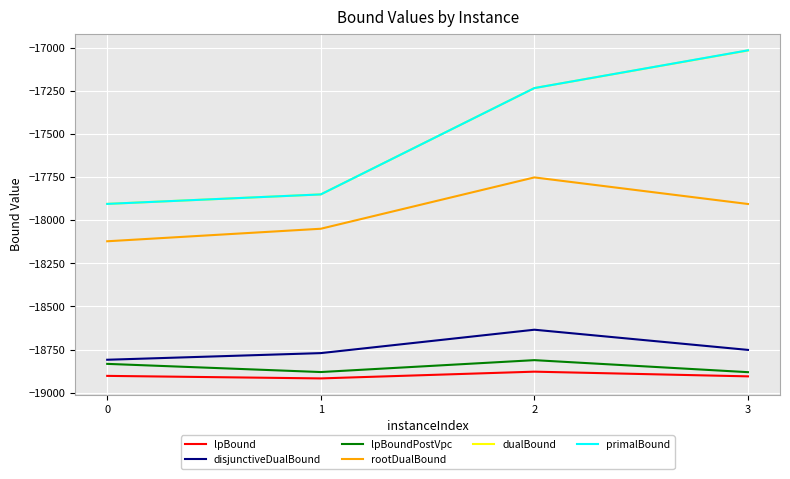

What value does the lpBound series have at 2?

-18878.4